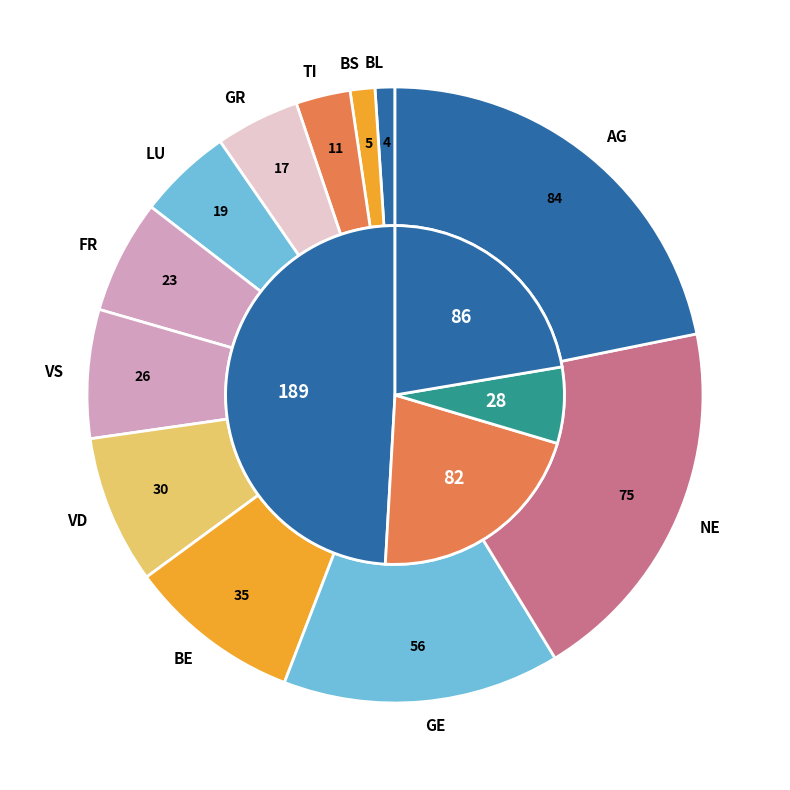

Rank the categories by value from highest to lowest.

AG, NE, GE, BE, VD, VS, FR, LU, GR, TI, BS, BL